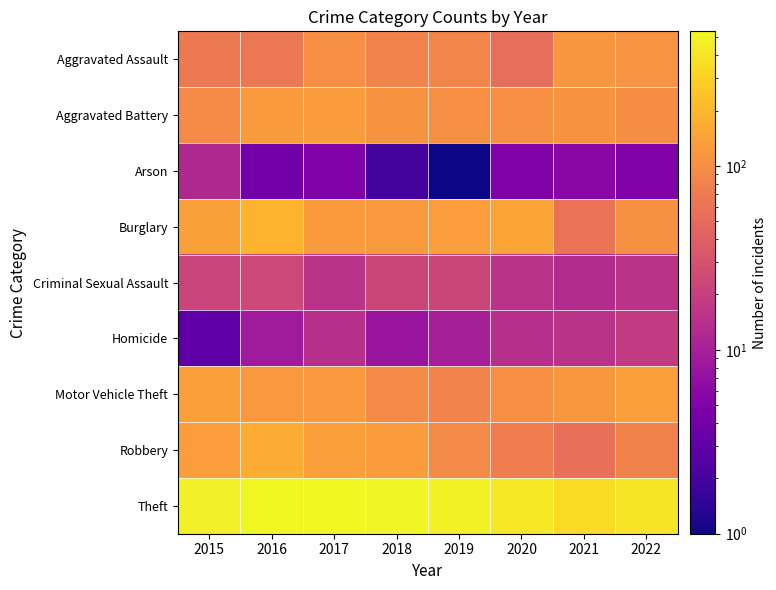

Rank the series by their maximum value, from lowest to highest.

Arson, Homicide, Criminal Sexual Assault, Aggravated Assault, Aggravated Battery, Motor Vehicle Theft, Robbery, Burglary, Theft